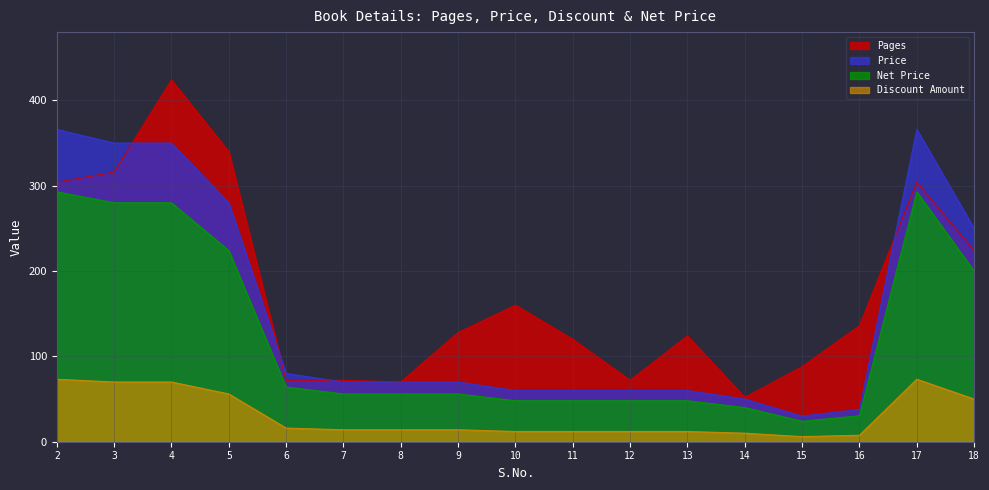

What is the difference between the Discount Amount values at 16 and 8?

6.4